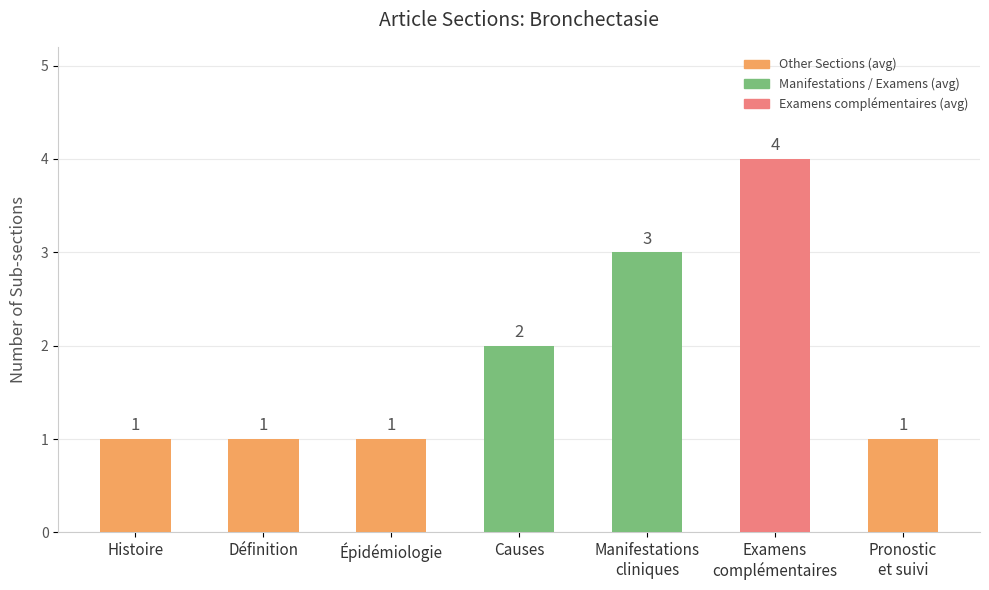

What is the value of the 1st bar from the left?

1